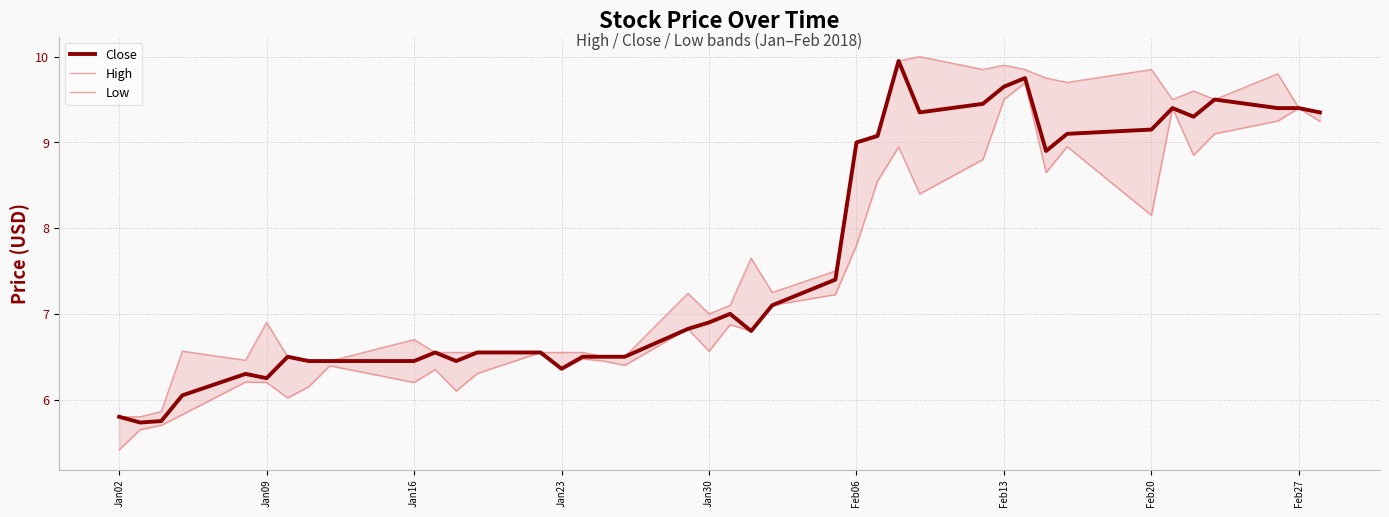

What are all the series names shown in the legend?

Close, High, Low